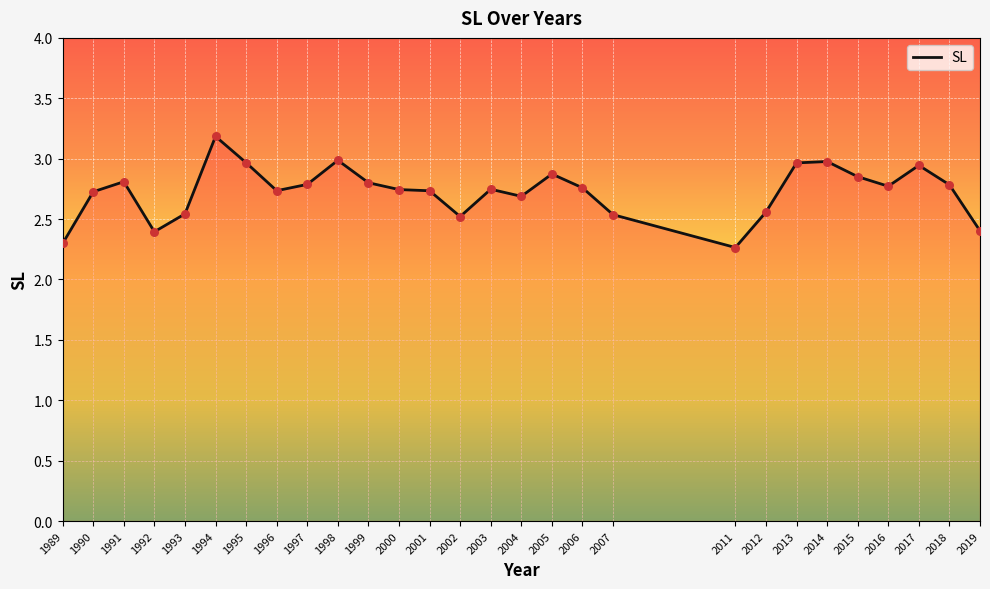

Which has a higher value, 2007 or 2000?

2000